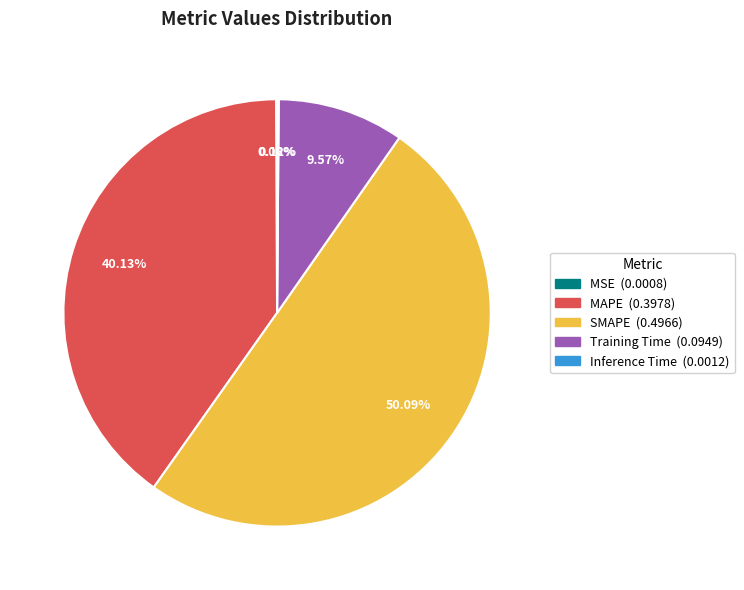

To the nearest percent, what portion does MAPE represent?

40%